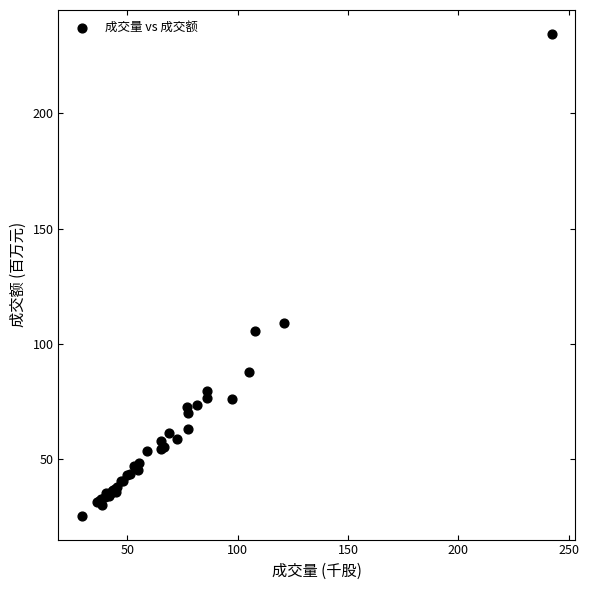

What Y value in the scatter plot is closest to 129?

109.0